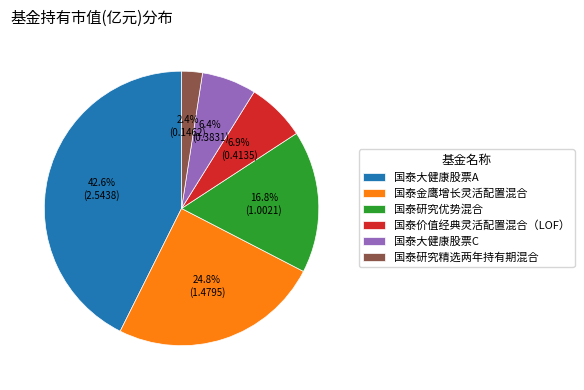

Is it true that 国泰价值经典灵活配置混合（LOF） is 1% of the pie?

False